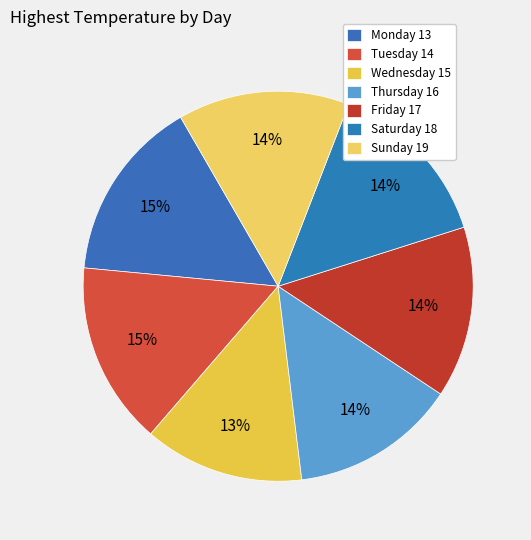

Combined, do Friday 17 and Saturday 18 account for over 50%?

No